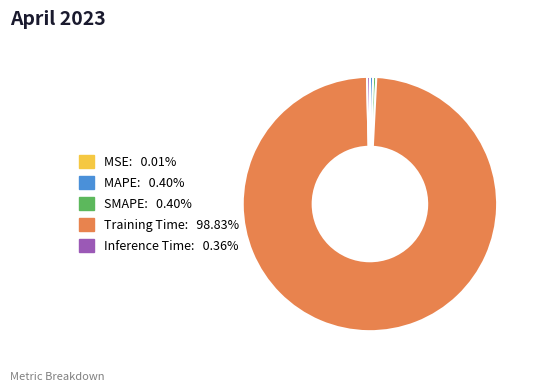

What is the largest slice in the pie chart?

Training Time